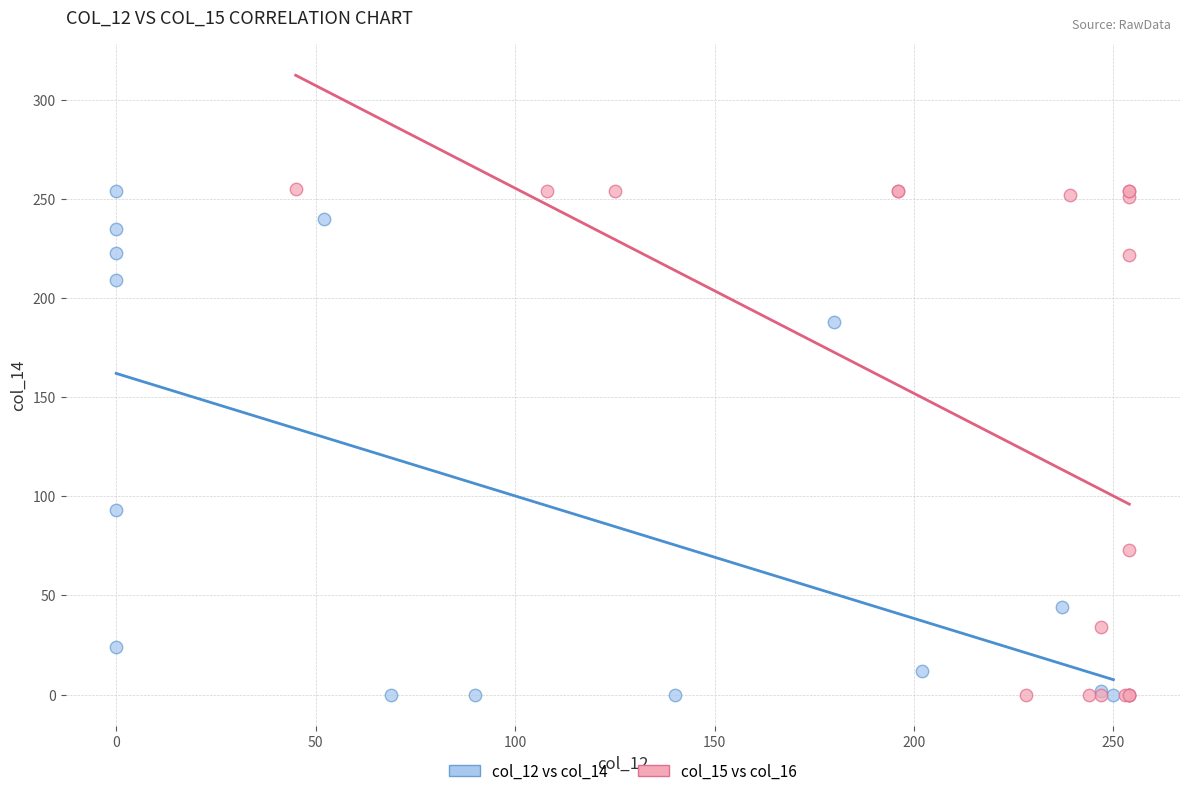

What are all the series names shown in the legend?

col_12 vs col_14, col_15 vs col_16